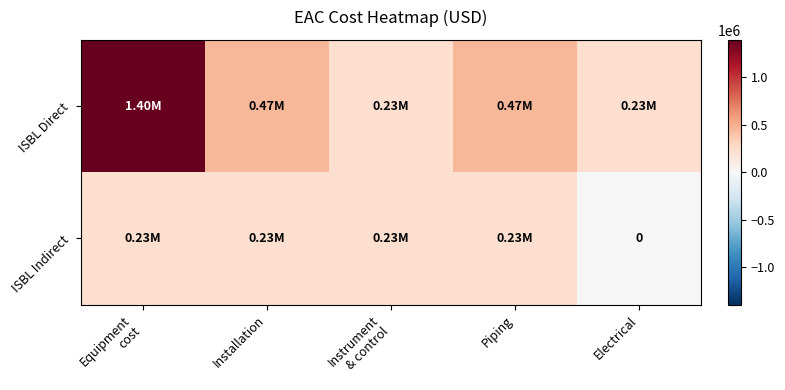

What value does the ISBL Direct series have at Piping?

465300.1